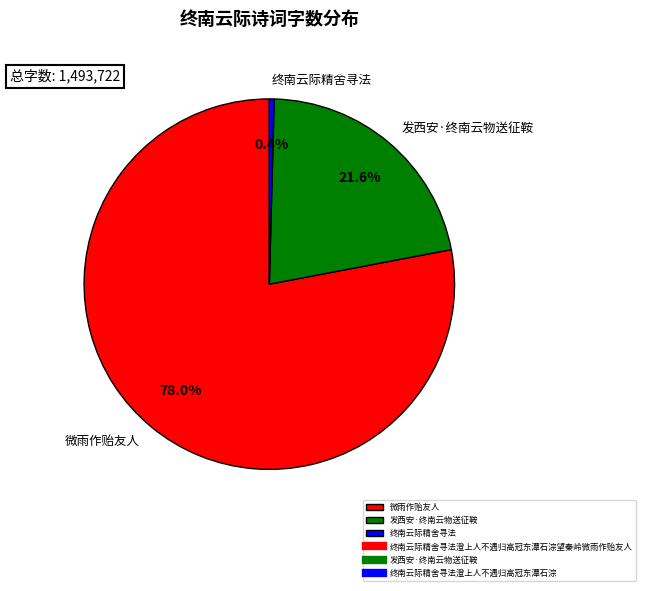

Count the number of slices in the pie.

3